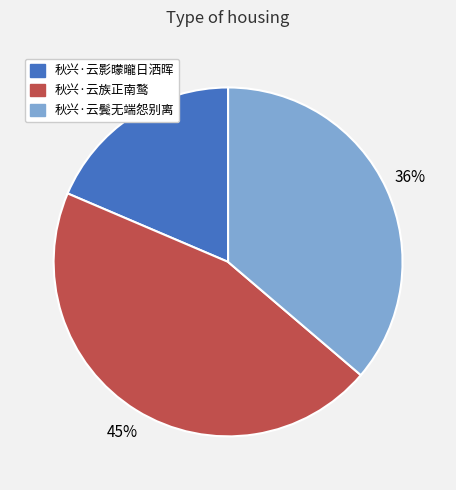

To the nearest percent, what is the combined percentage of 秋兴·云影曚曨日洒晖 and 秋兴·云鬓无端怨别离?

55%